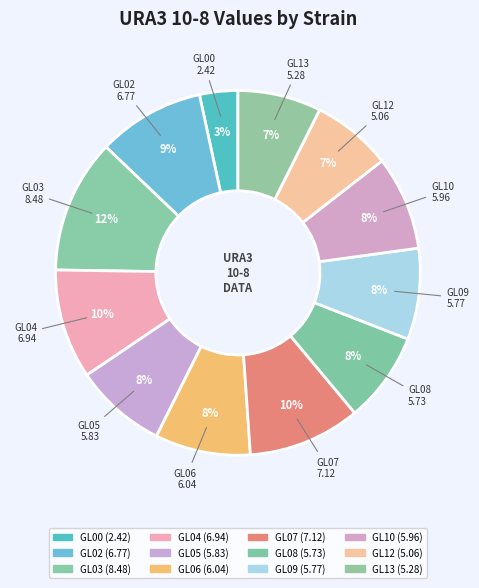

What is the smallest slice in the pie chart?

GL00